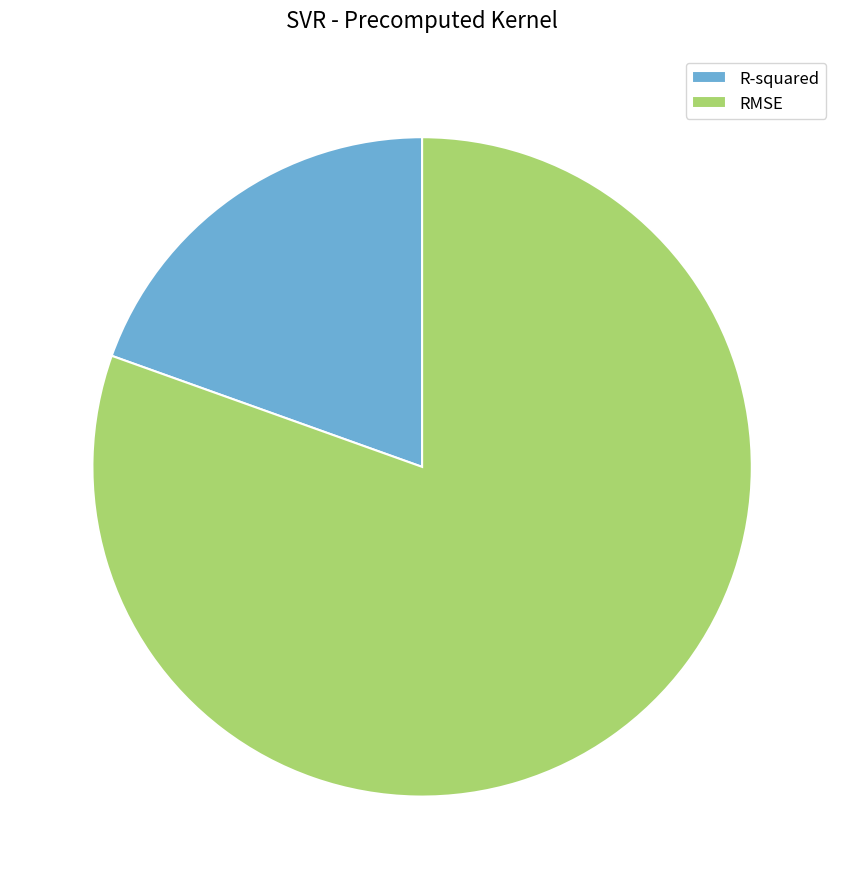

Do R-squared and RMSE together represent more than half of the pie?

Yes